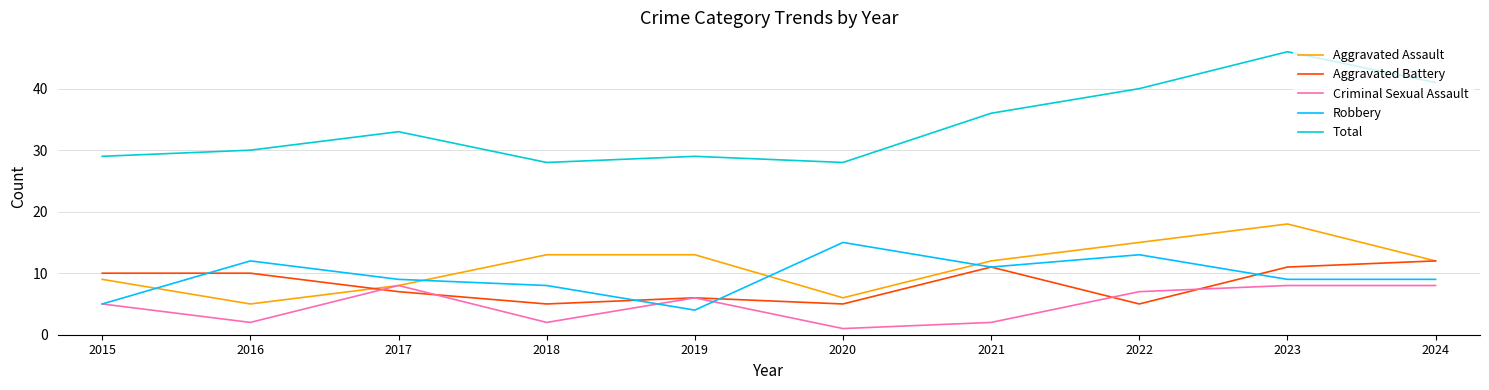

Is it true that Total equals 30 at 2016?

True